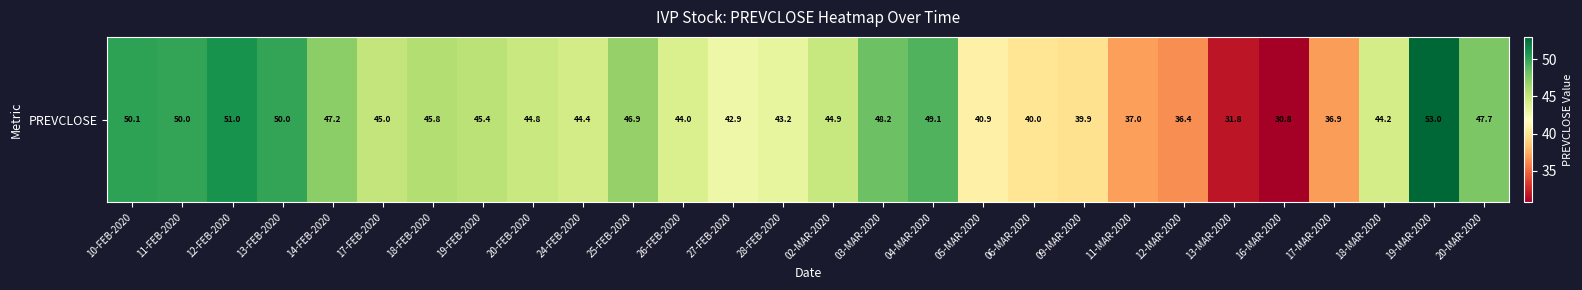

What is the difference between the maximum and minimum values?

22.2